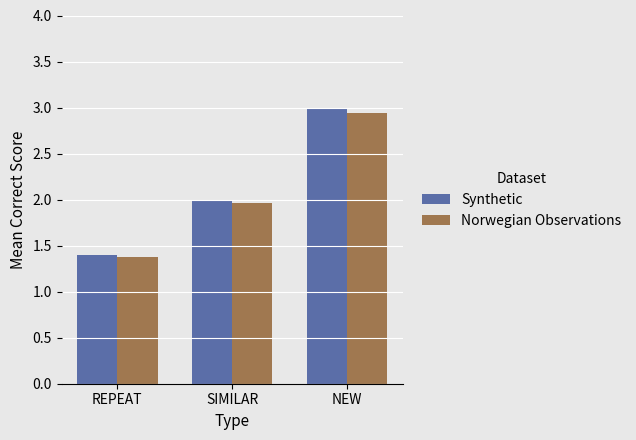

Which series has the largest range (max minus min)?

Synthetic